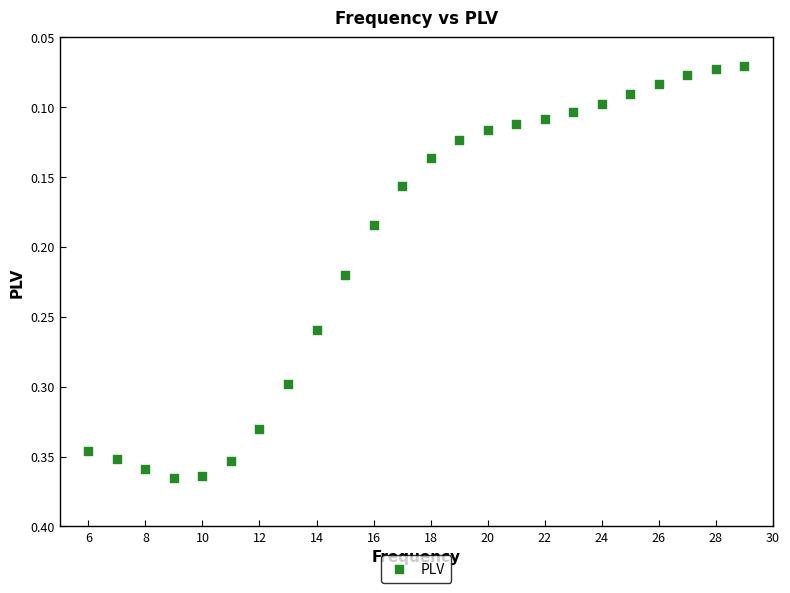

What is the range of X values (max minus min)?

23.0